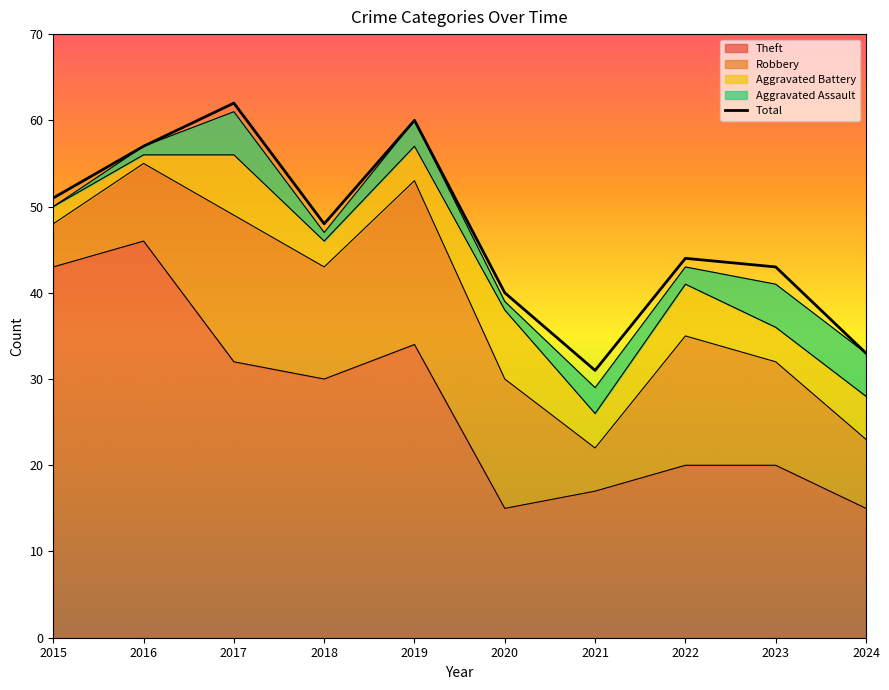

How many values are below 48?

5